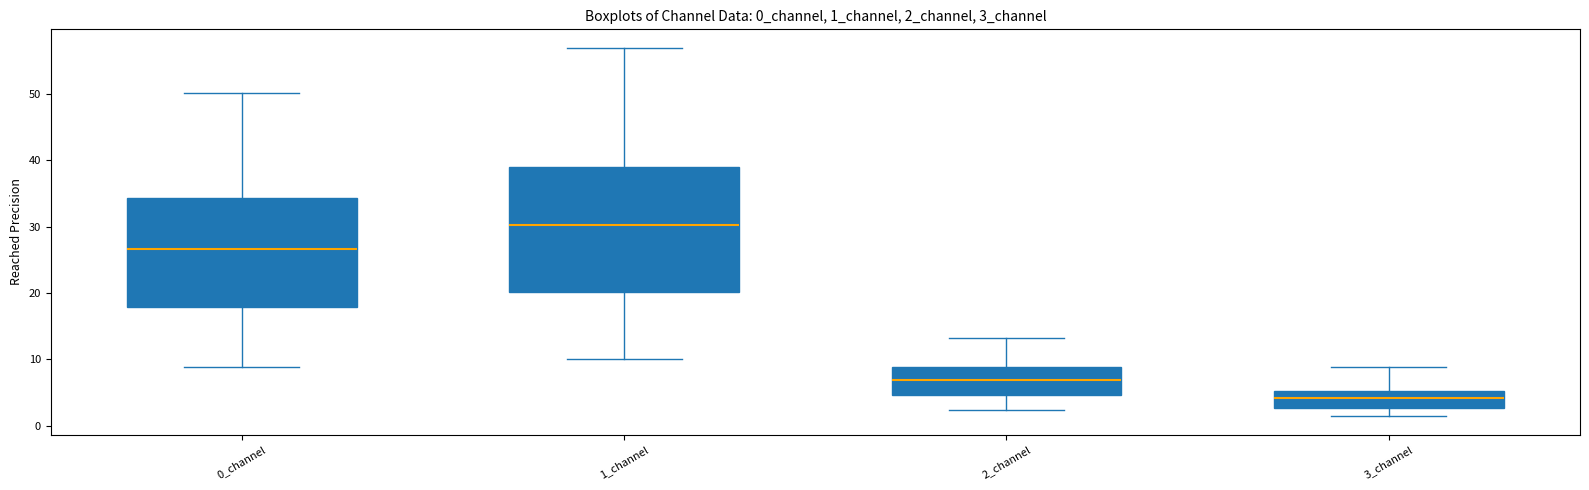

Where does the upper whisker of the box for 0_channel end on the y-axis? The values are not printed on the chart, so give them approximately, as read against the axis.

50